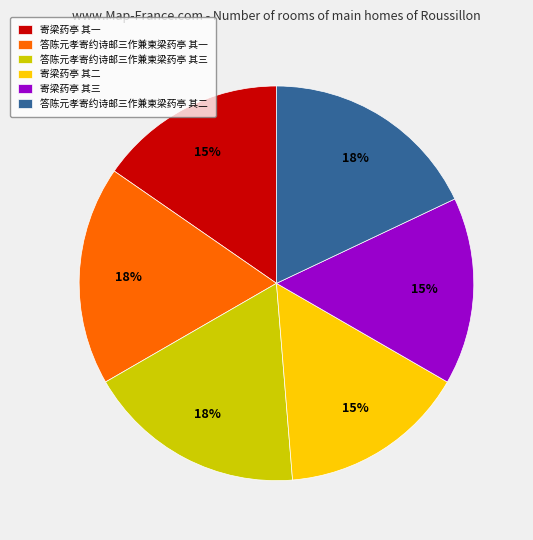

Is the sum of 寄梁药亭 其二 and 答陈元孝寄约诗邮三作兼柬梁药亭 其一 greater than half?

No